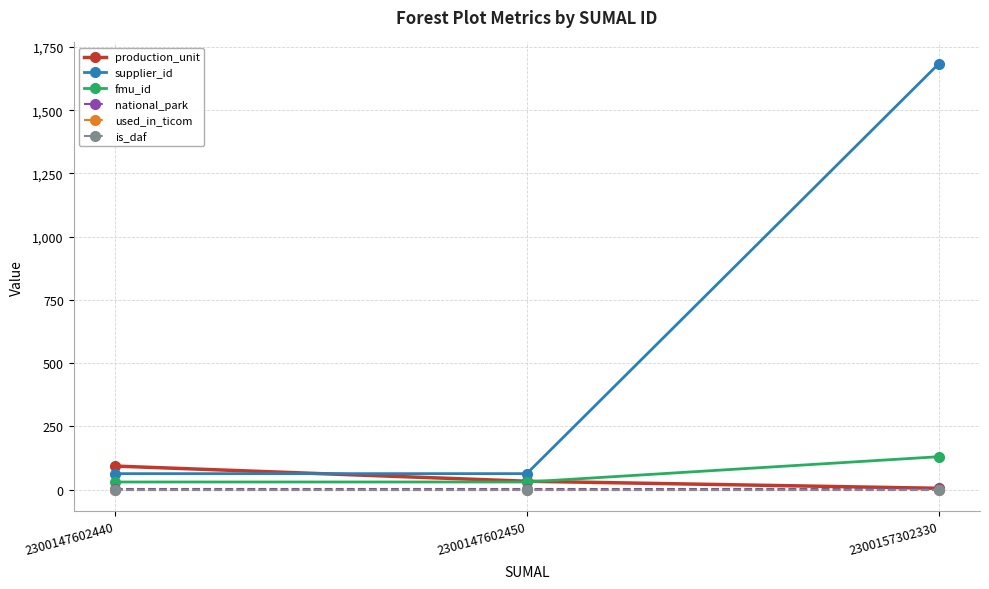

Is this an area chart (filled region under the line)?

No